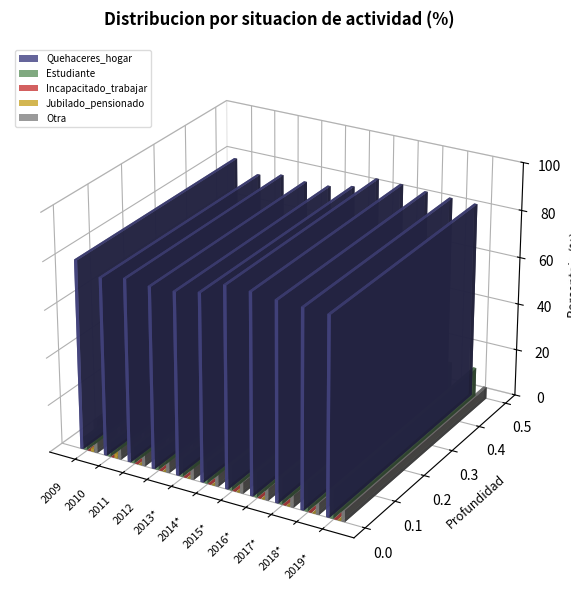

Does the chart contain stacked bars?

No